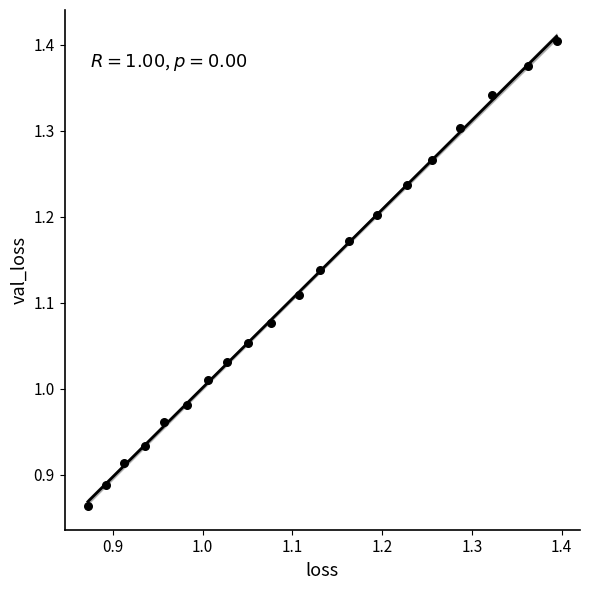

What is the range of X values (max minus min)?

0.5